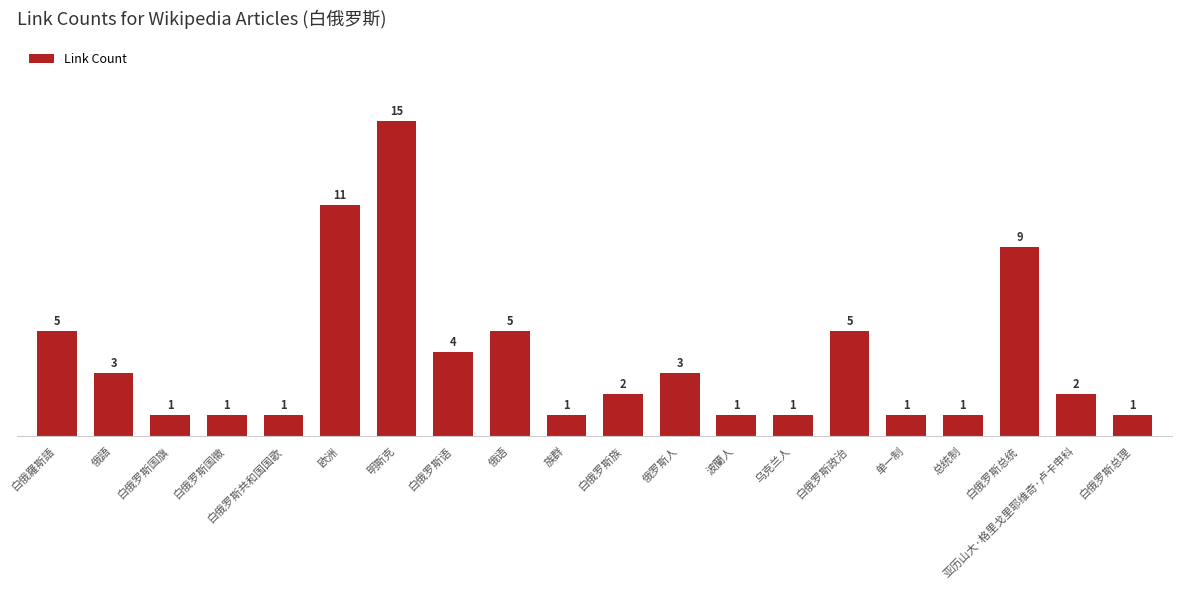

Reading right to left, extract all data points from this chart.

1	2	9	1	1	5	1	1	3	2	1	5	4	15	11	1	1	1	3	5